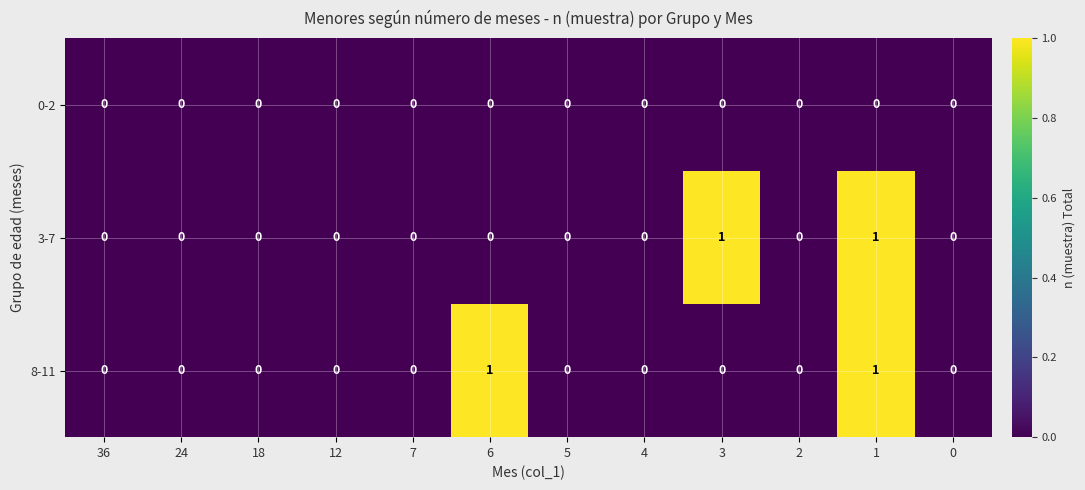

True or false: 3-7 has a value of 1 at 4.

False